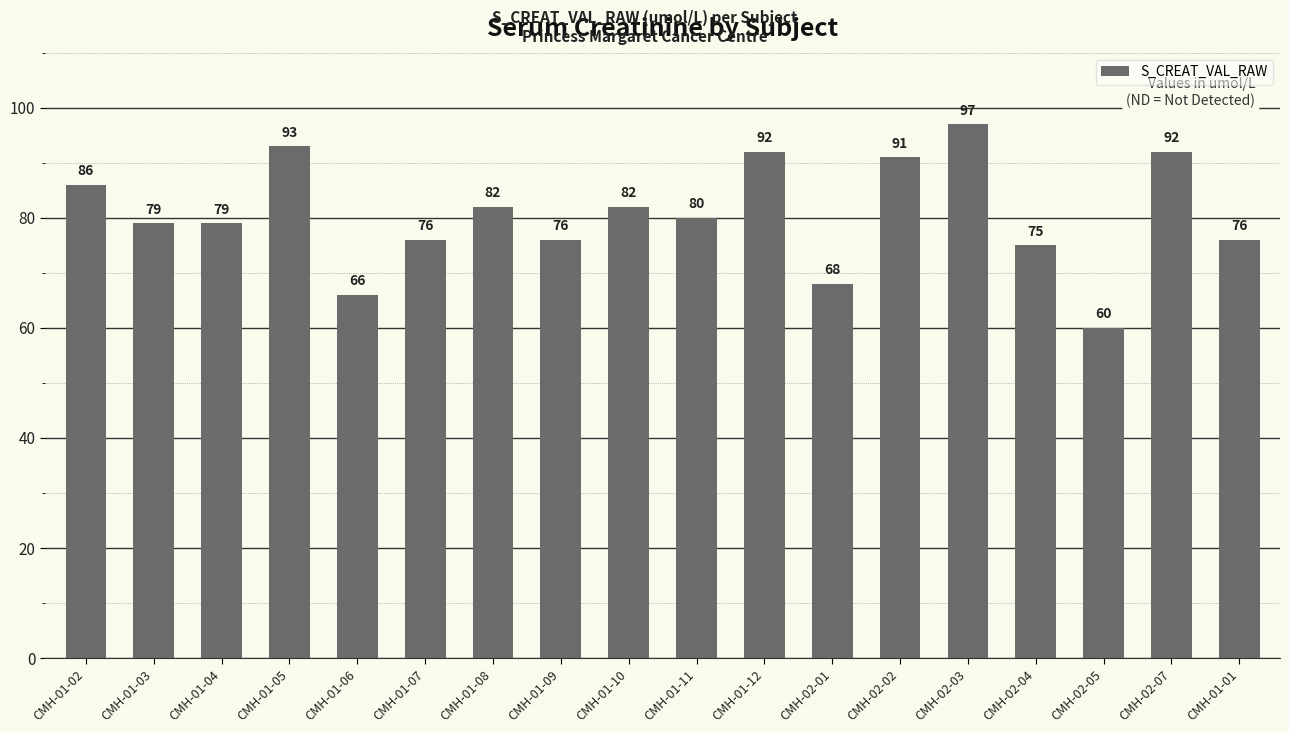

What is the label of the 11th bar from the left?

CMH-01-12